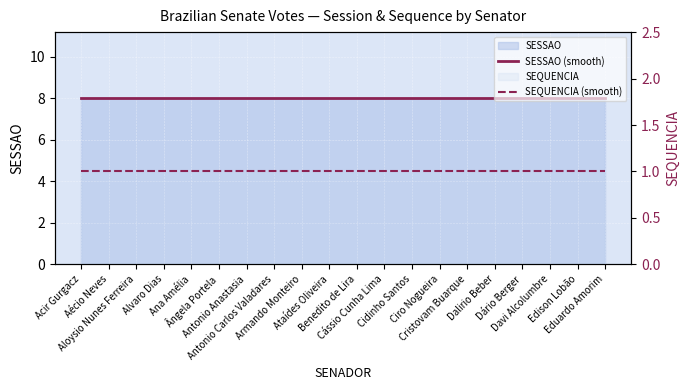

What is the average value of the SEQUENCIA (smooth) series?

1